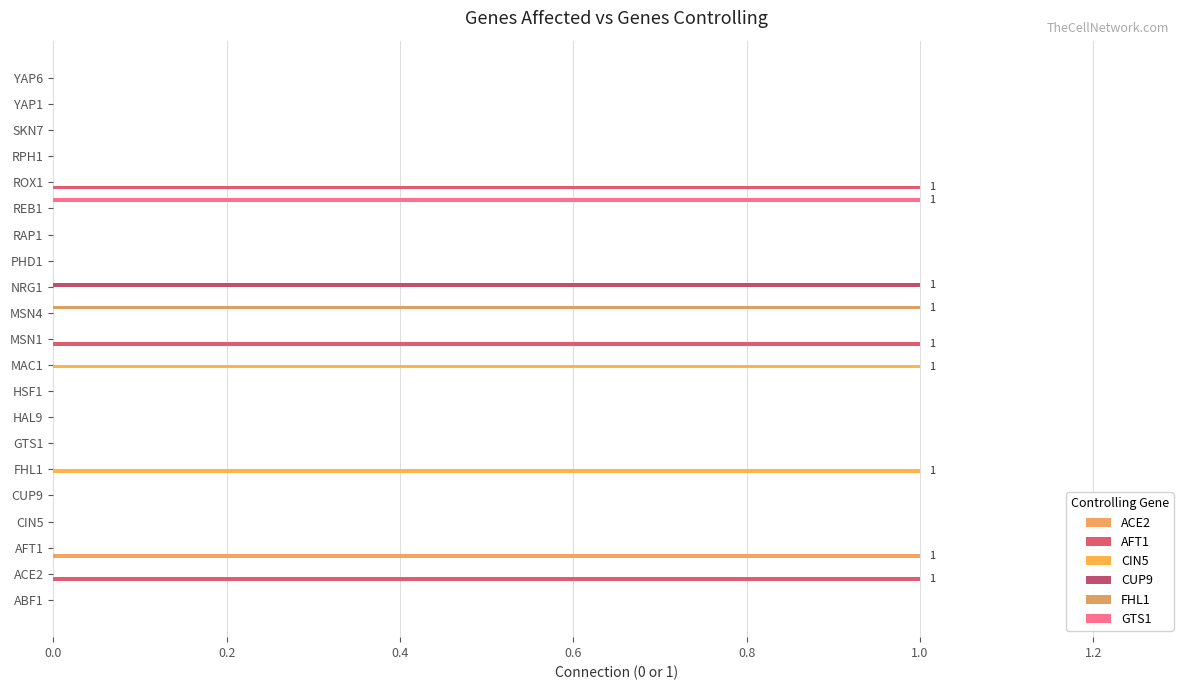

Which series has the largest range (max minus min)?

ACE2